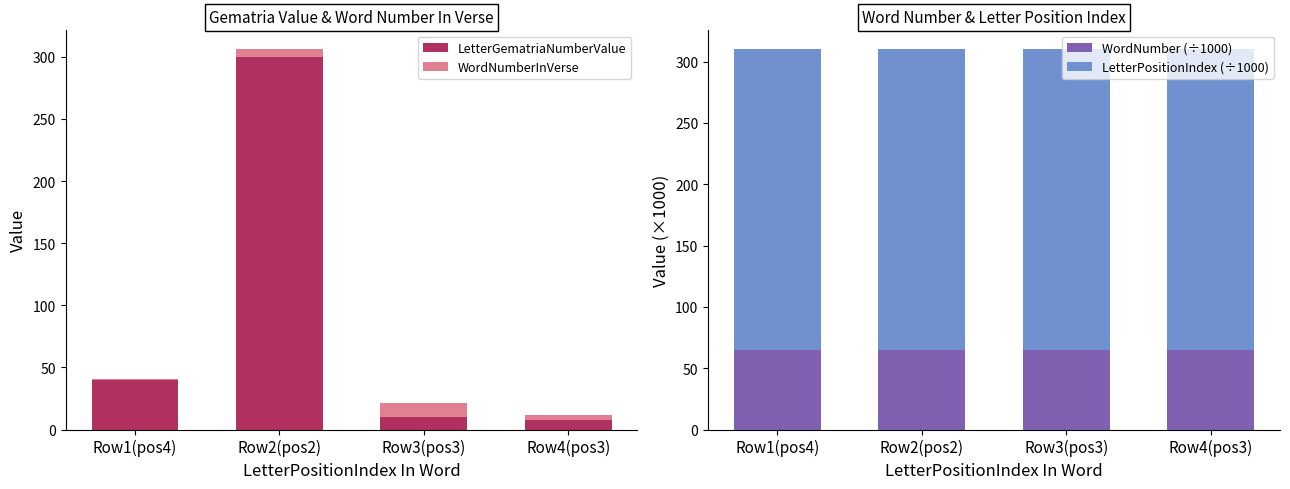

True or false: WordNumber (÷1000) has a value of 39.1 at Row4(pos3).

False